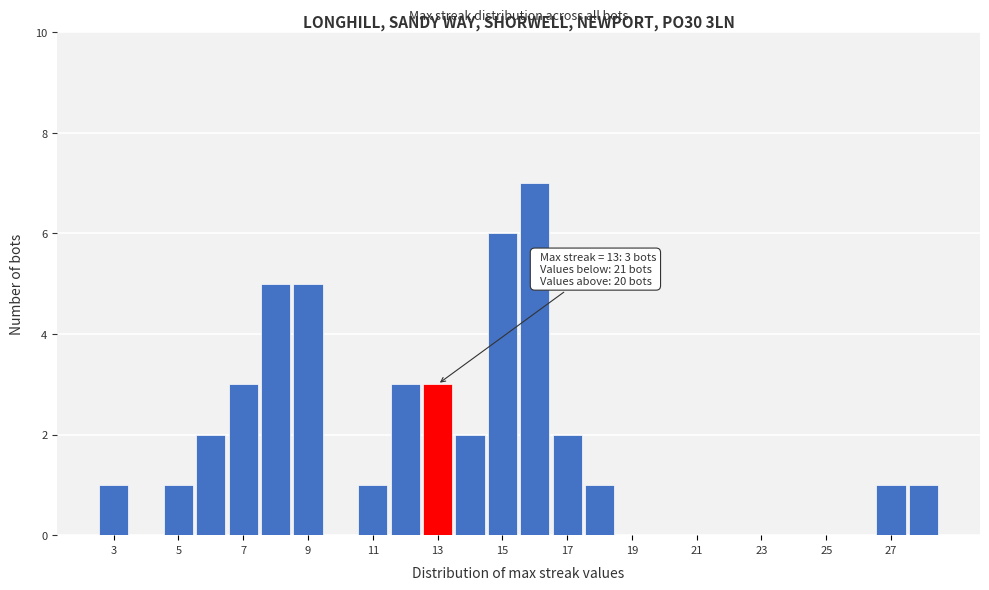

Over which range of the x-axis is the bar tallest?

15.5 to 16.5